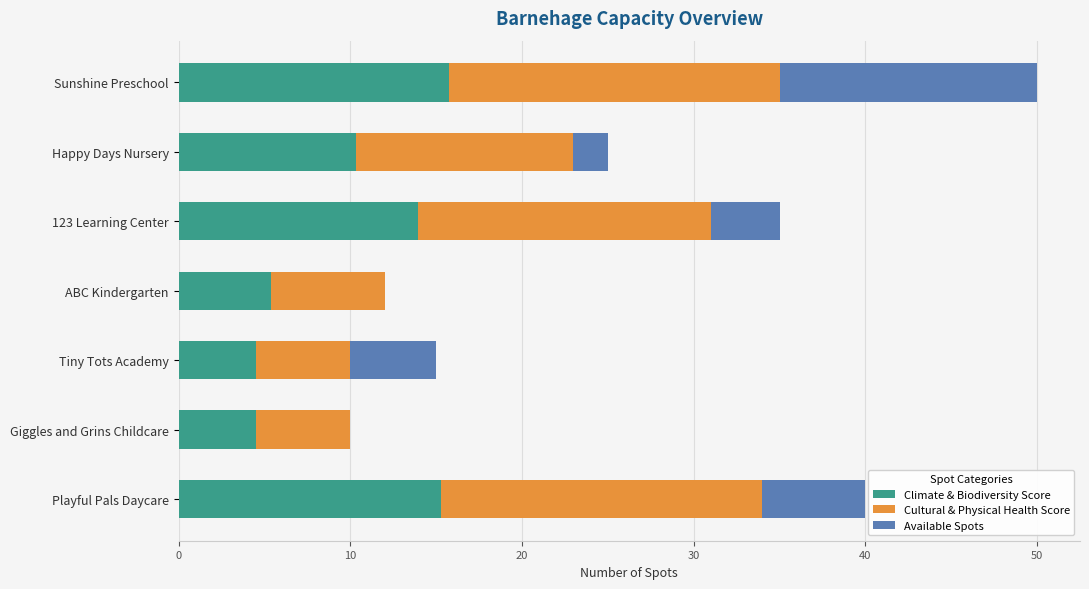

What is the sum of the Climate & Biodiversity Score values at Sunshine Preschool and Playful Pals Daycare?

31.1